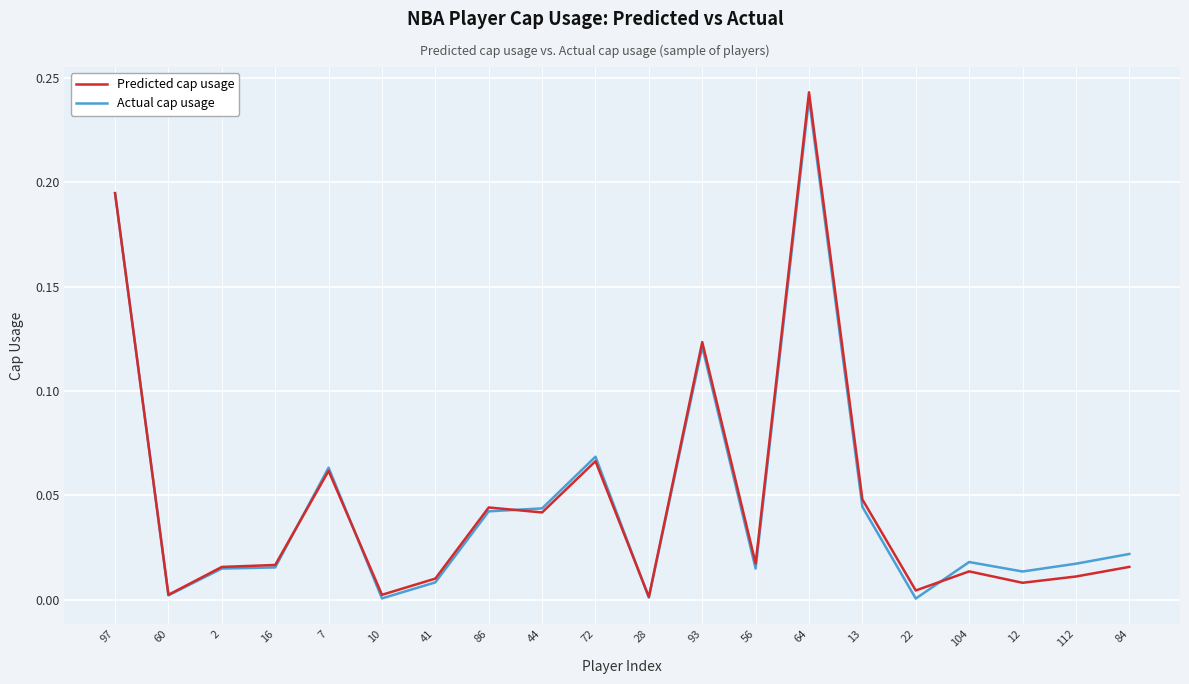

Is it true that Actual cap usage equals 0.0 at 10?

True